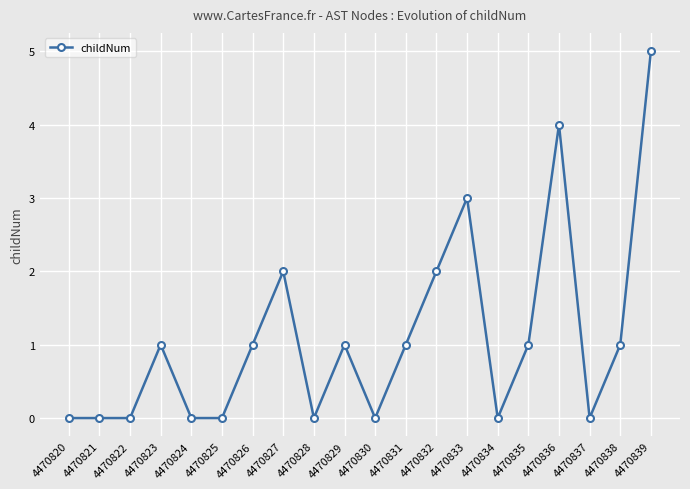

Count the values in the range 0 to 2.

17